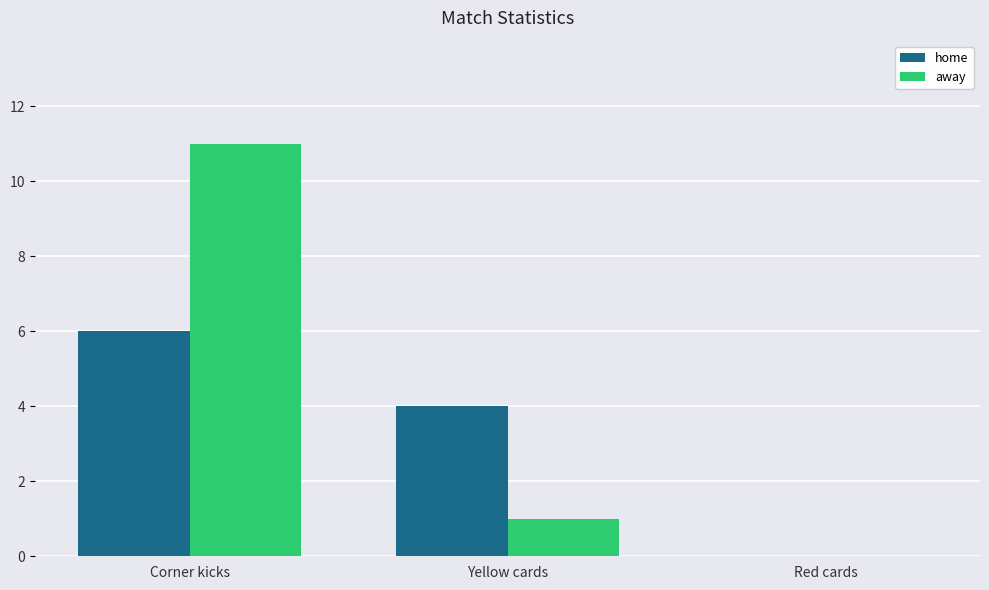

Which category has the highest value across all series?

Corner kicks